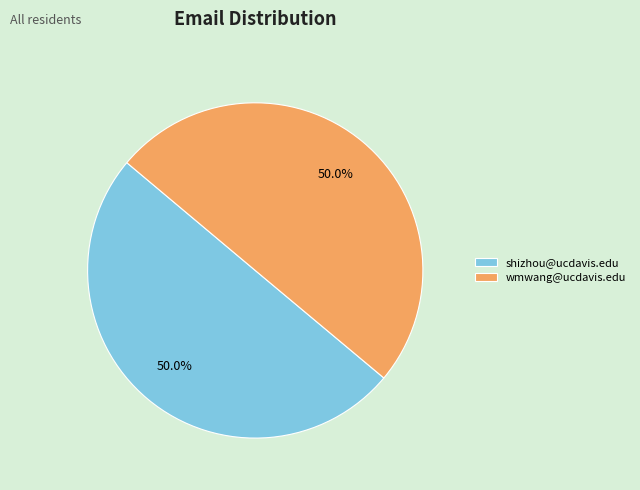

Is the sum of shizhou@ucdavis.edu and wmwang@ucdavis.edu greater than half?

Yes